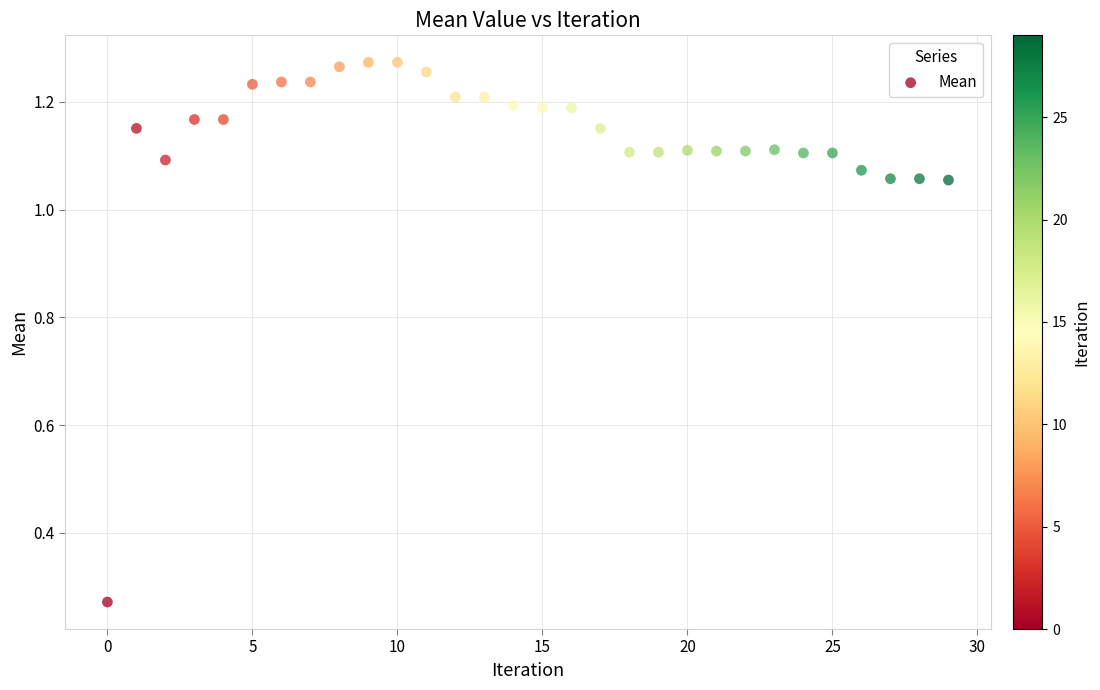

What is the range of Y values (max minus min)?

1.0